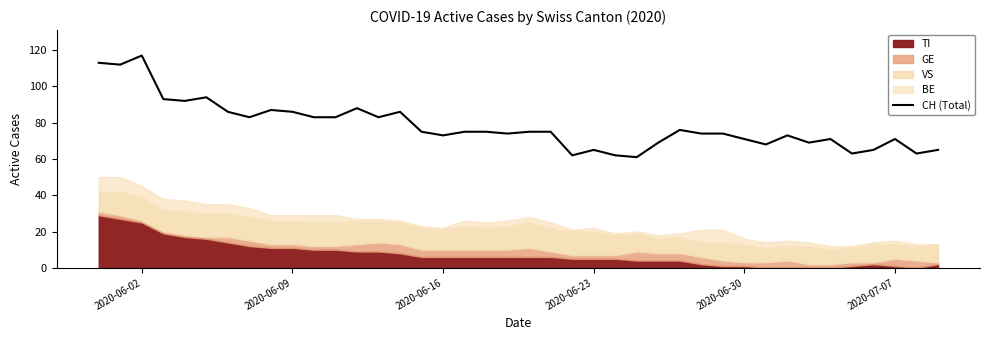

What is the minimum value shown in the chart?

61